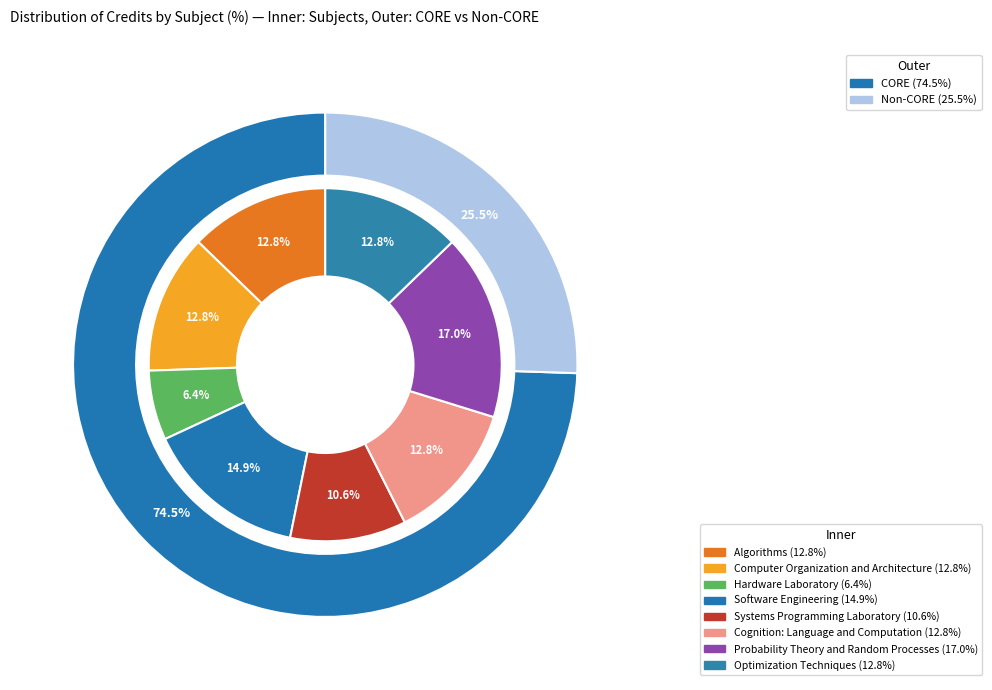

To the nearest percent, what percentage of the pie is Software Engineering?

15%